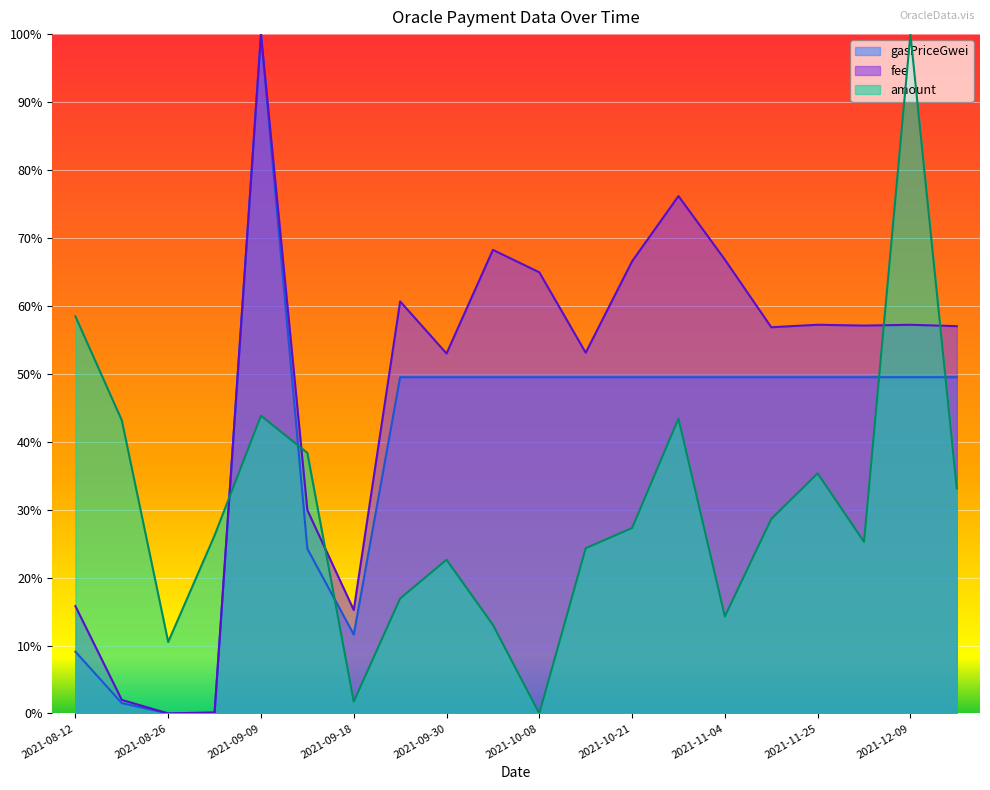

What is the value of the amount point at the 1st from the left?

0.6